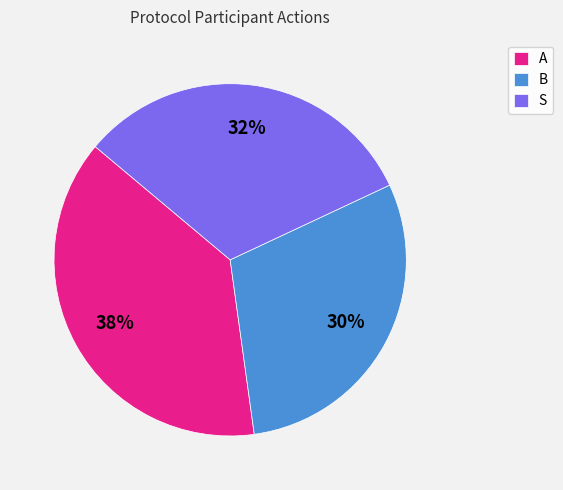

How many slices are in this pie chart?

3